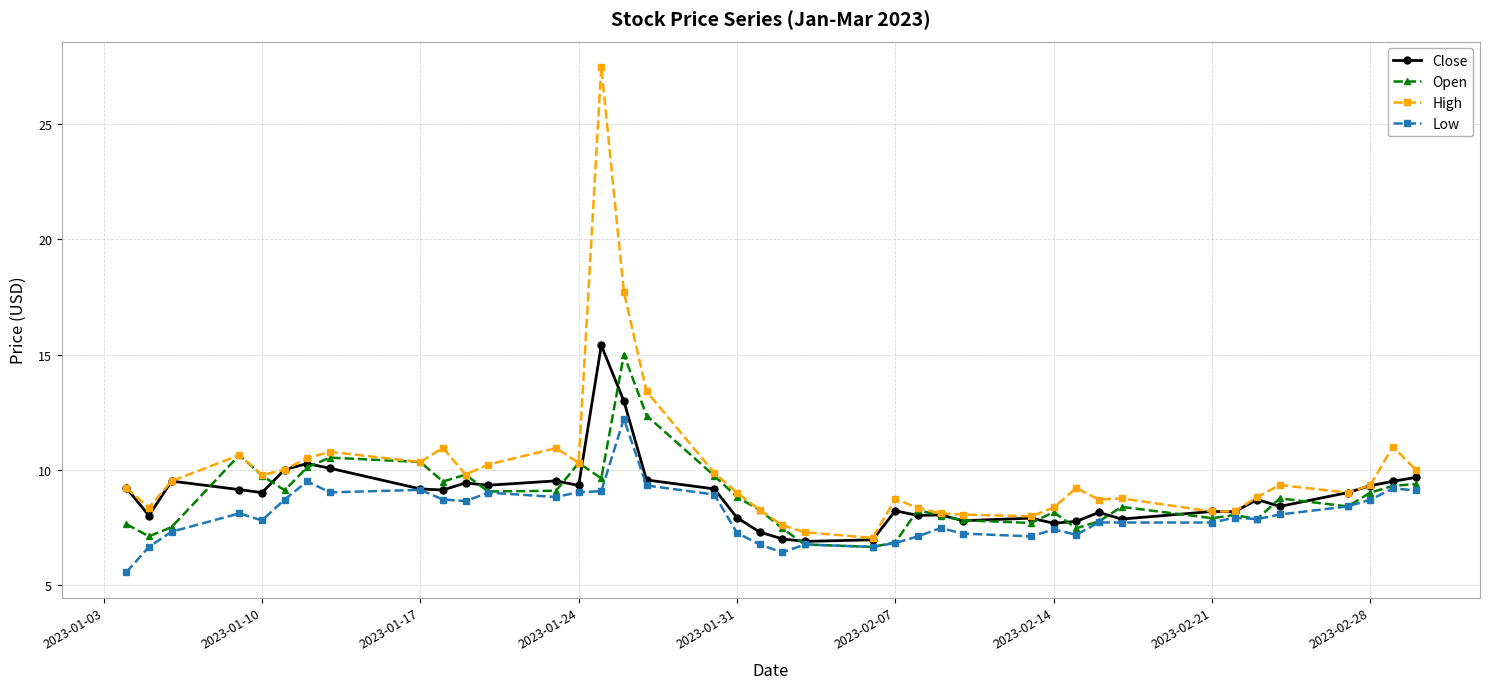

What is the minimum value for Low?

5.5